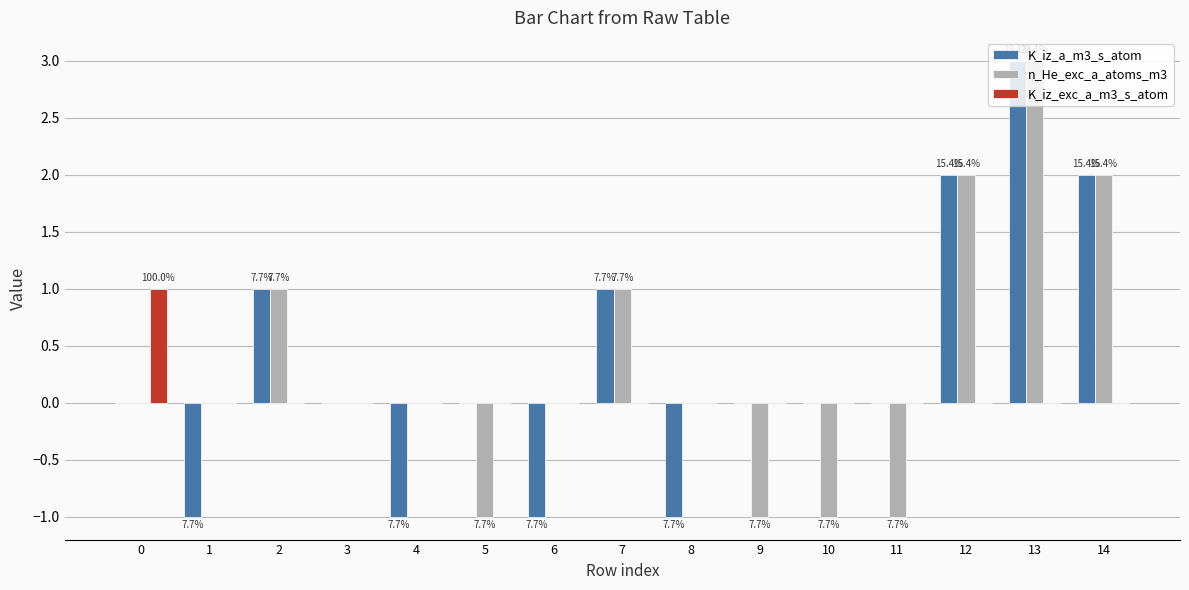

Count the number of categories in the chart.

15